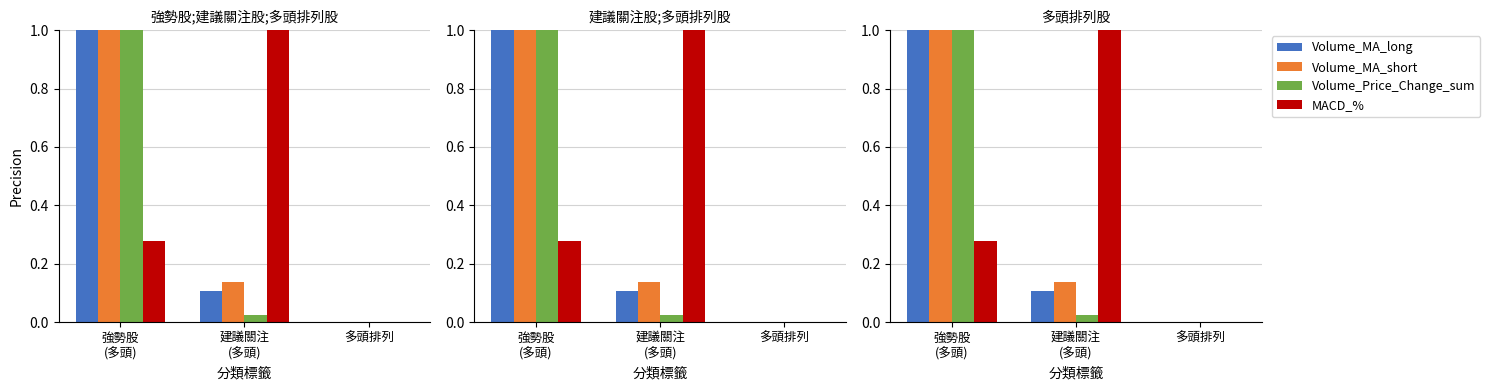

At which label does Volume_MA_long reach its peak?

強勢股
(多頭)